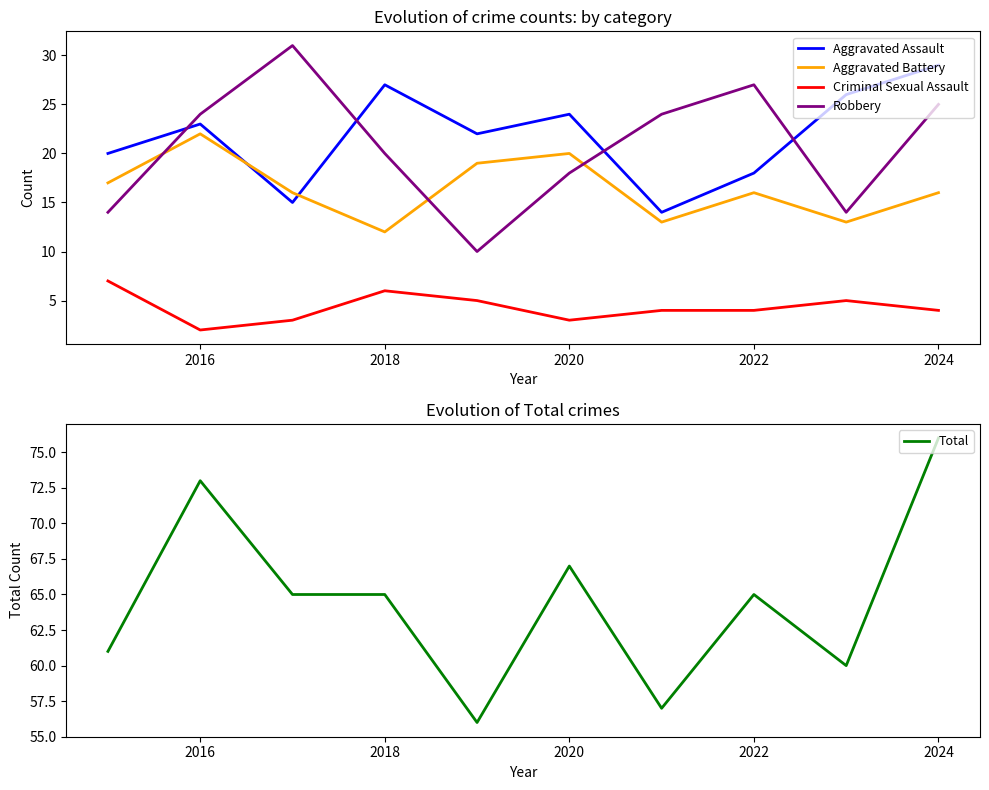

Read the Aggravated Battery value at 2024, to the nearest 5.

15